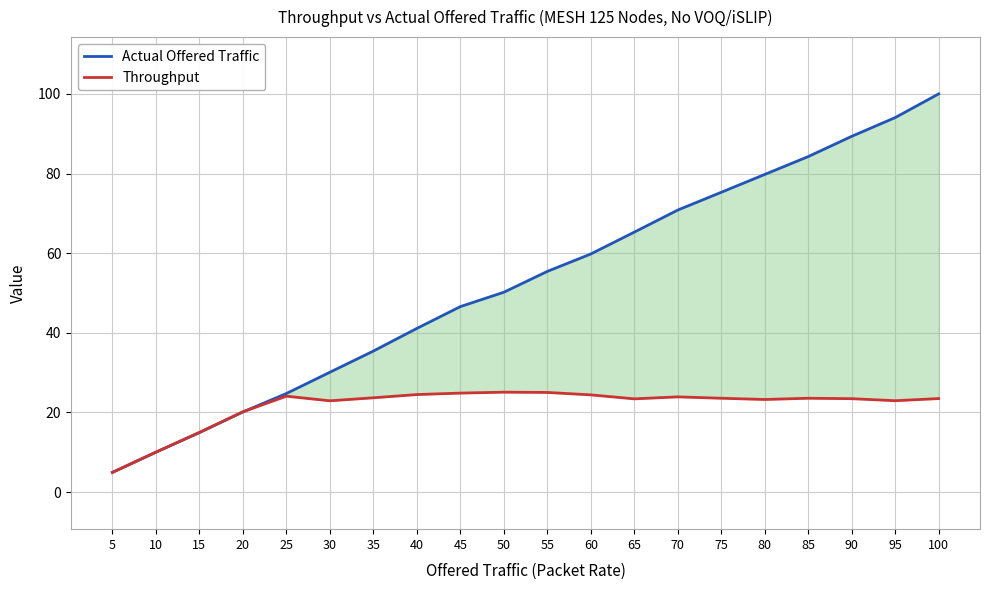

At which category does the chart reach its peak across all series?

100